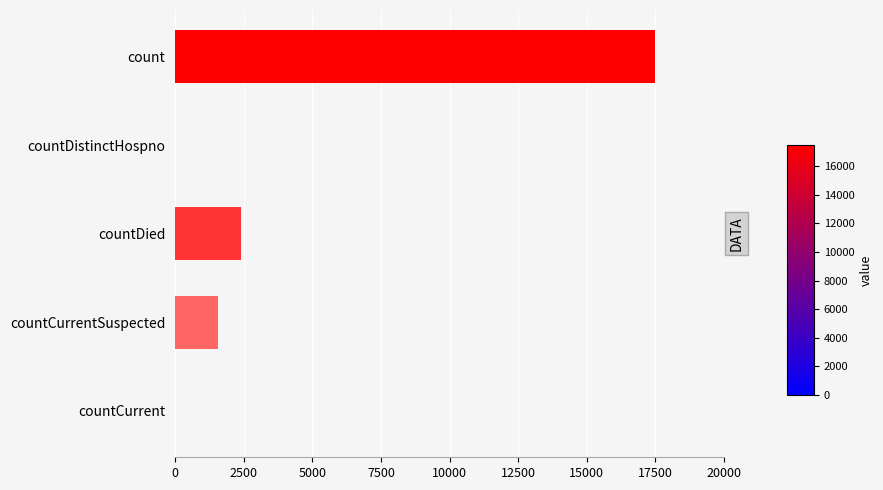

True or false: the data shows 0 at countDistinctHospno.

True